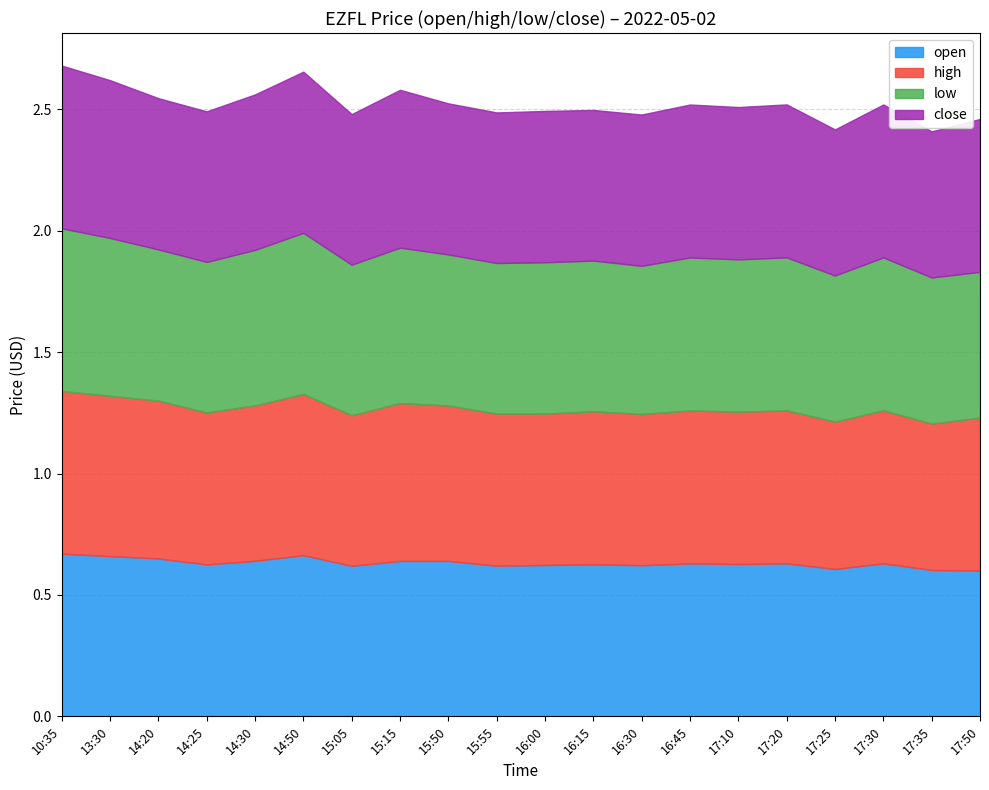

At which label does open reach its peak?

10:35